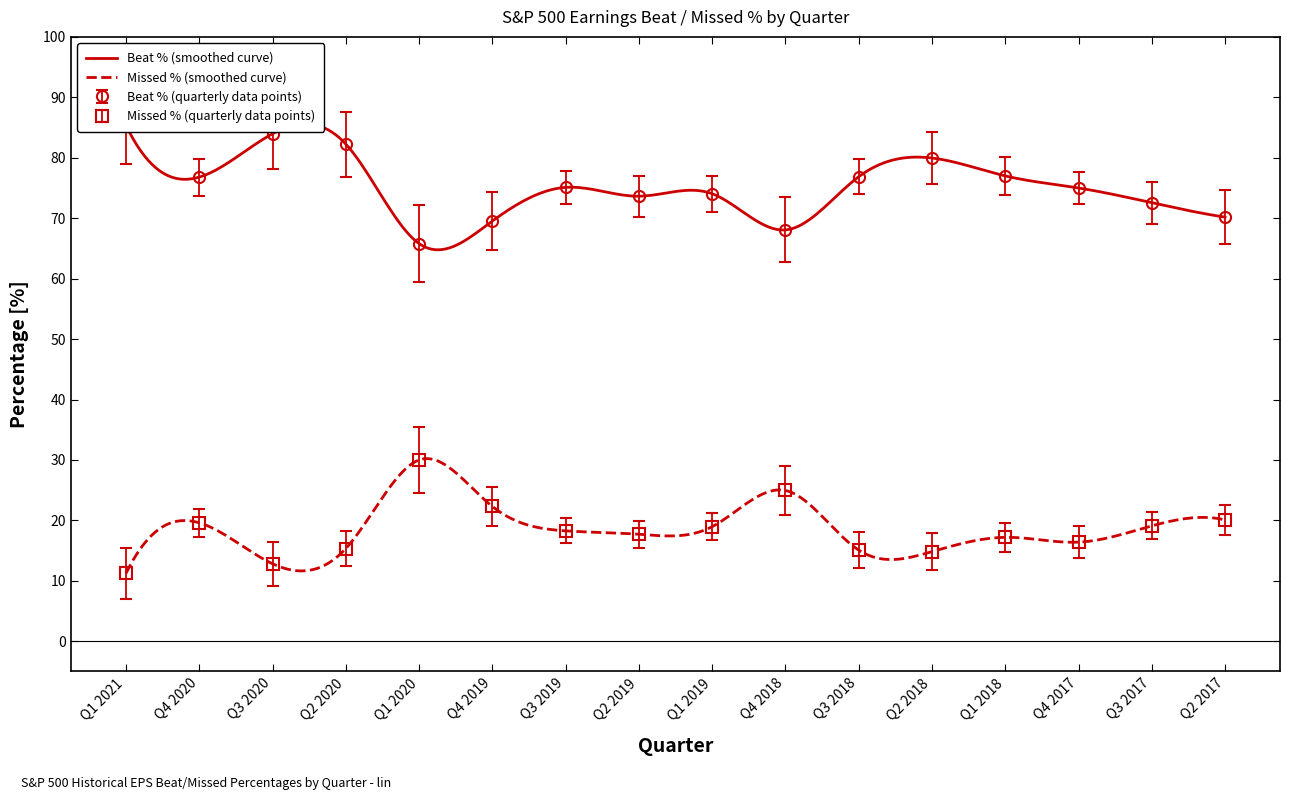

Reading right to left, list all the values displayed in this chart.

Beat %: Q2 2017=70.2	Q3 2017=72.6	Q4 2017=75.0	Q1 2018=77.0	Q2 2018=80.0	Q3 2018=76.9	Q4 2018=68.1	Q1 2019=74.1	Q2 2019=73.6	Q3 2019=75.1	Q4 2019=69.5	Q1 2020=65.8	Q2 2020=82.3	Q3 2020=84.0	Q4 2020=76.8	Q1 2021=85.4
Missed %: Q2 2017=20.1	Q3 2017=19.1	Q4 2017=16.4	Q1 2018=17.2	Q2 2018=14.8	Q3 2018=15.1	Q4 2018=24.9	Q1 2019=19.0	Q2 2019=17.7	Q3 2019=18.3	Q4 2019=22.3	Q1 2020=30.0	Q2 2020=15.3	Q3 2020=12.8	Q4 2020=19.6	Q1 2021=11.2
Missed Issues: Q2 2017=22.6	Q3 2017=21.3	Q4 2017=19.0	Q1 2018=19.6	Q2 2018=17.9	Q3 2018=18.1	Q4 2018=28.9	Q1 2019=21.1	Q2 2019=19.9	Q3 2019=20.3	Q4 2019=25.5	Q1 2020=35.5	Q2 2020=18.2	Q3 2020=16.5	Q4 2020=22.0	Q1 2021=15.4